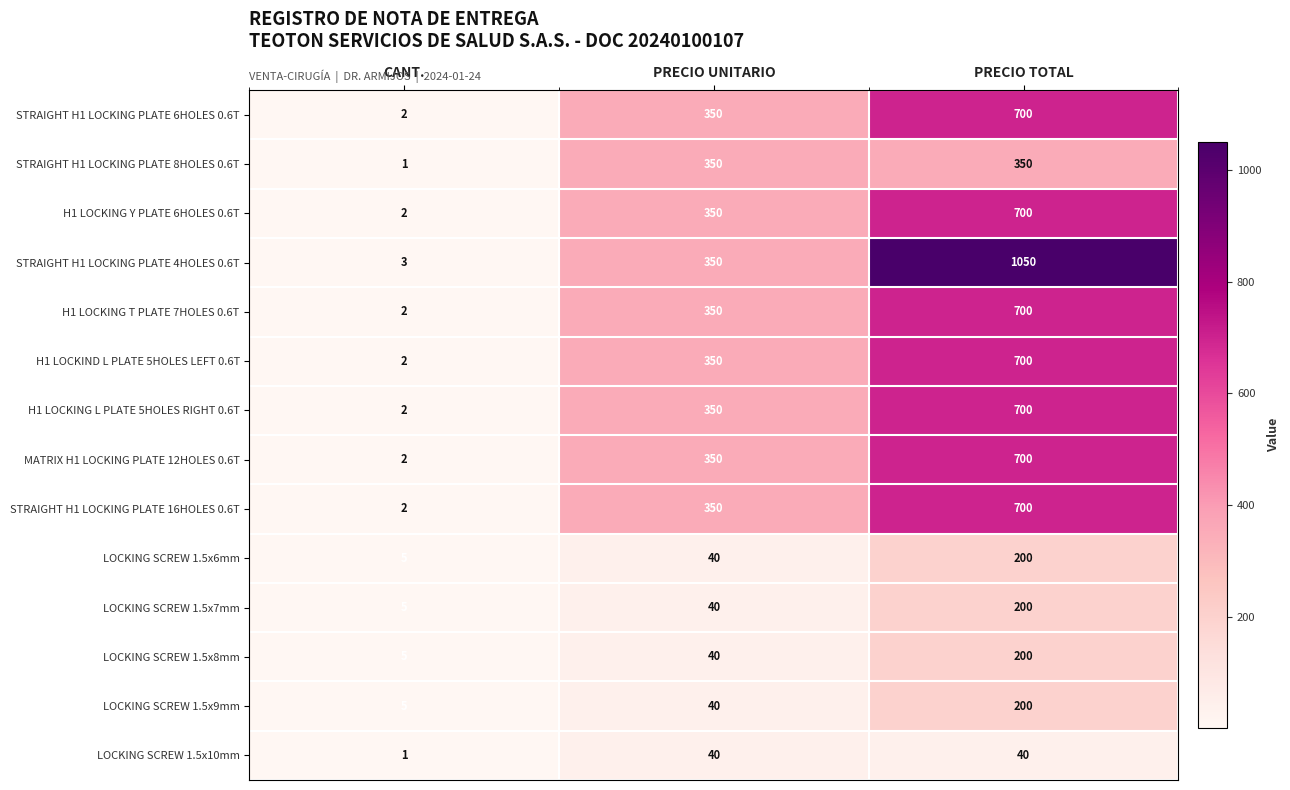

Is it true that STRAIGHT H1 LOCKING PLATE 6HOLES 0.6T equals 350 at PRECIO UNITARIO?

True